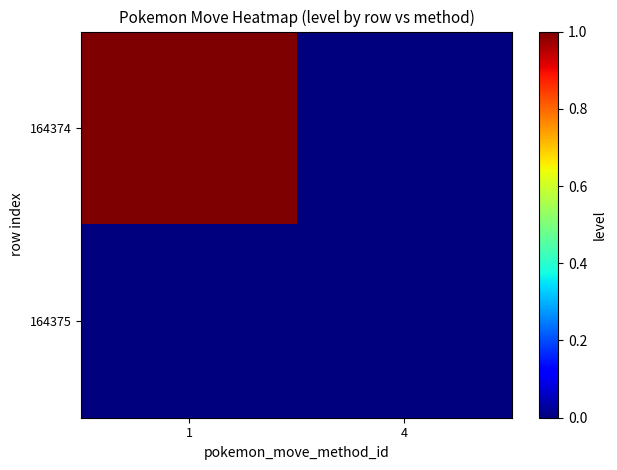

Reading right to left, what are all the values shown in this chart?

164374: 4=0	1=1
164375: 4=0	1=0